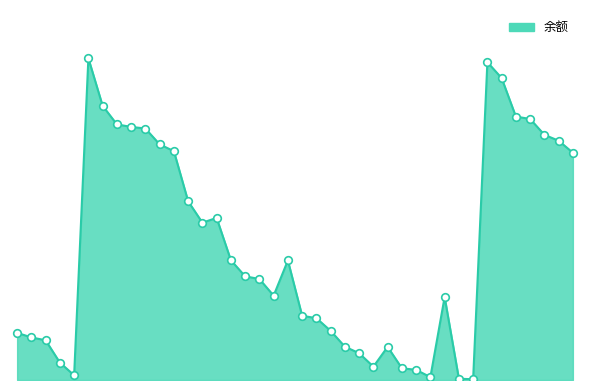

Is this an area chart (filled region under the line)?

Yes